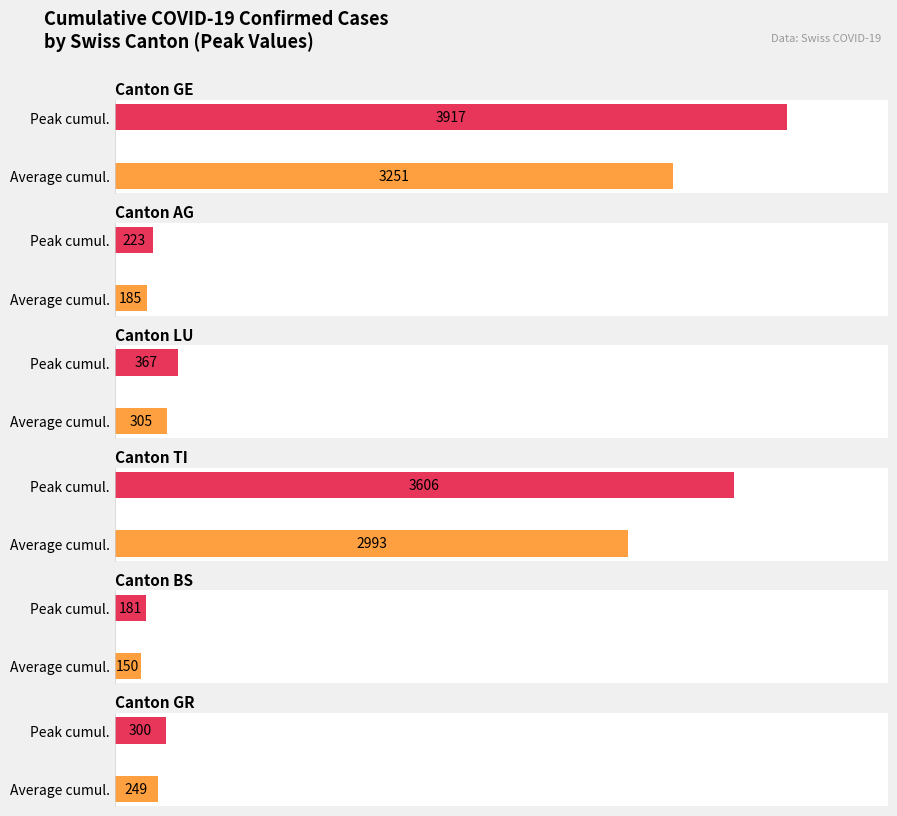

Which has a higher value, LU or AG?

LU